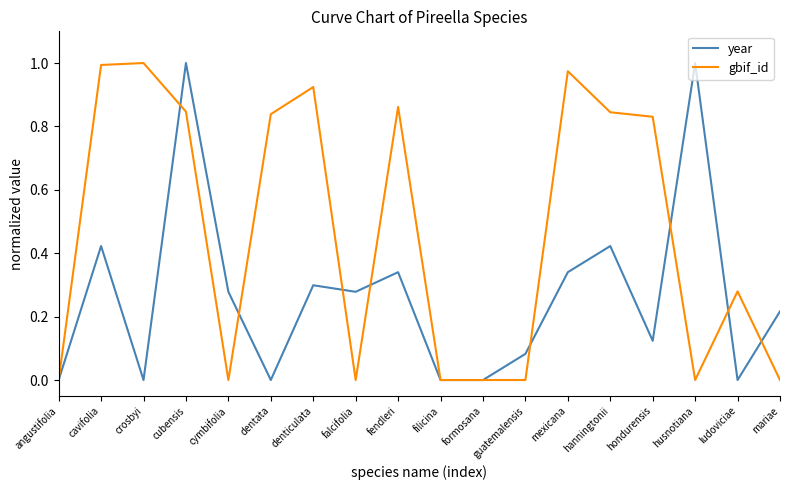

The value of gbif_id at mexicana is 1.6. True or false?

False